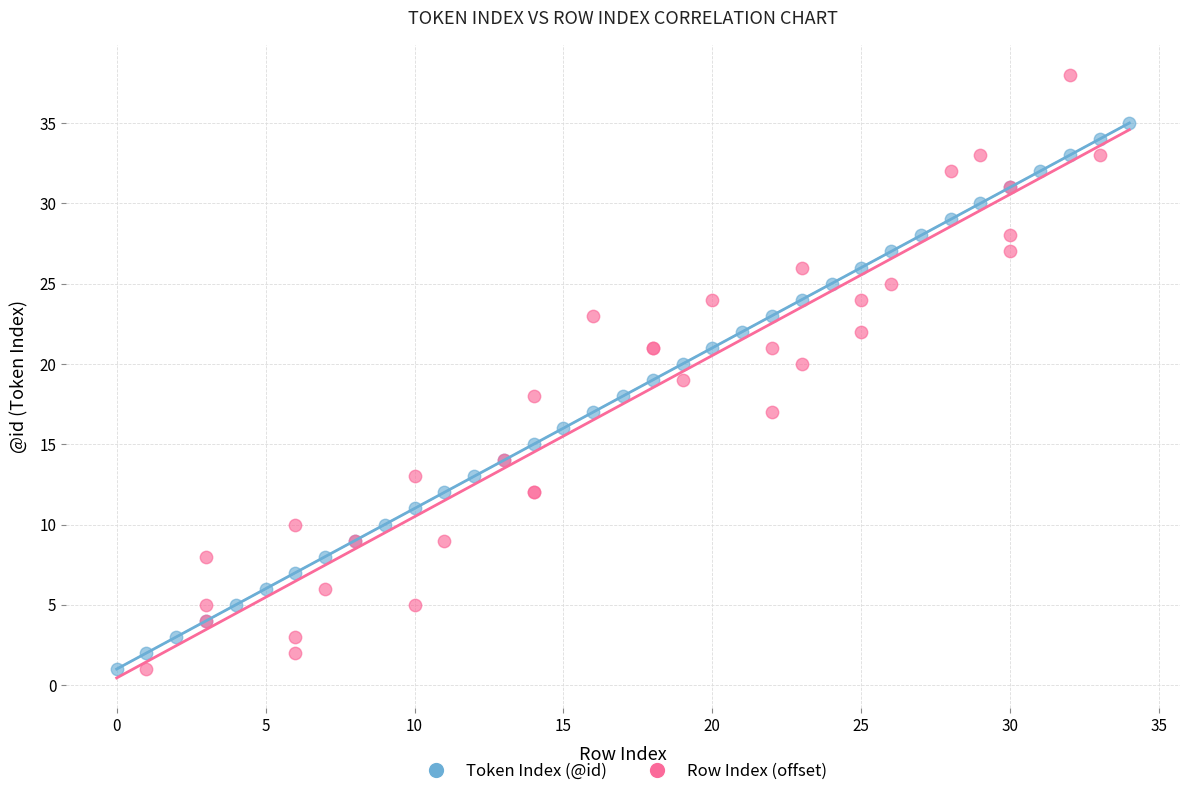

Which series reaches the maximum Y coordinate?

Row Index (offset)